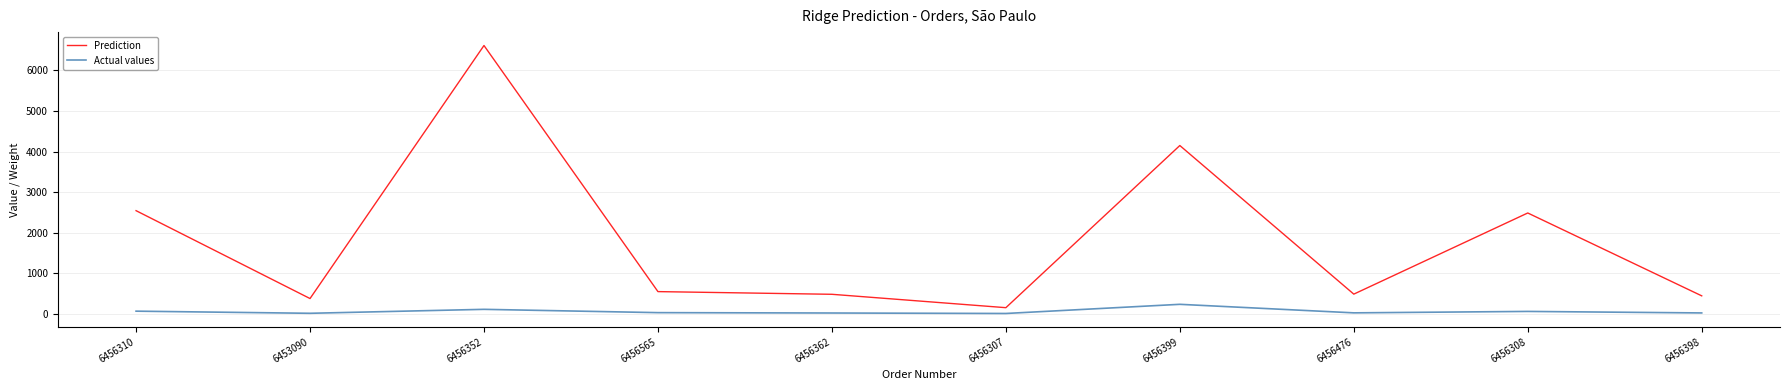

True or false: Actual values has more than 1 points higher than both neighbors.

True